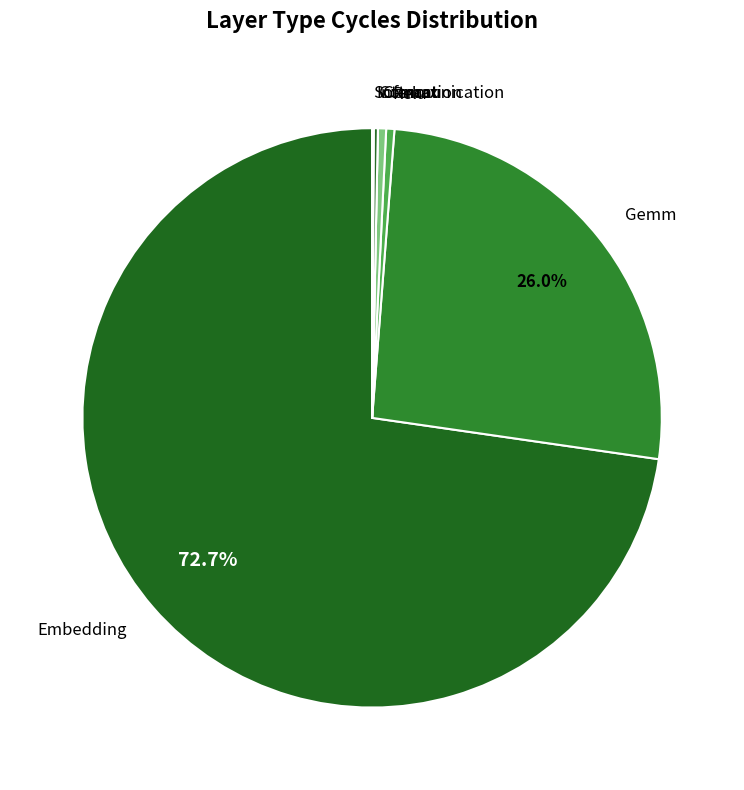

Which category has the biggest portion of the pie?

Embedding